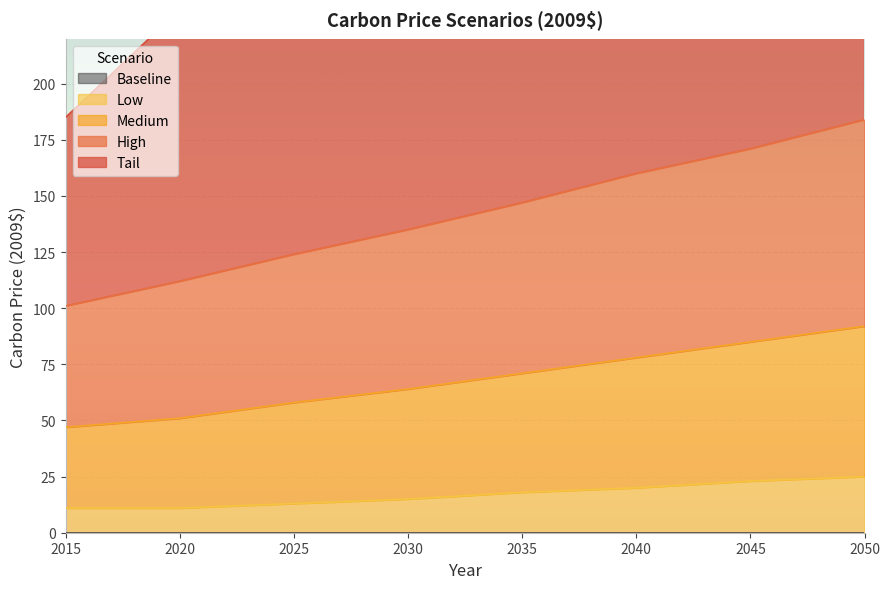

True or false: Low and High intersect in this chart.

False